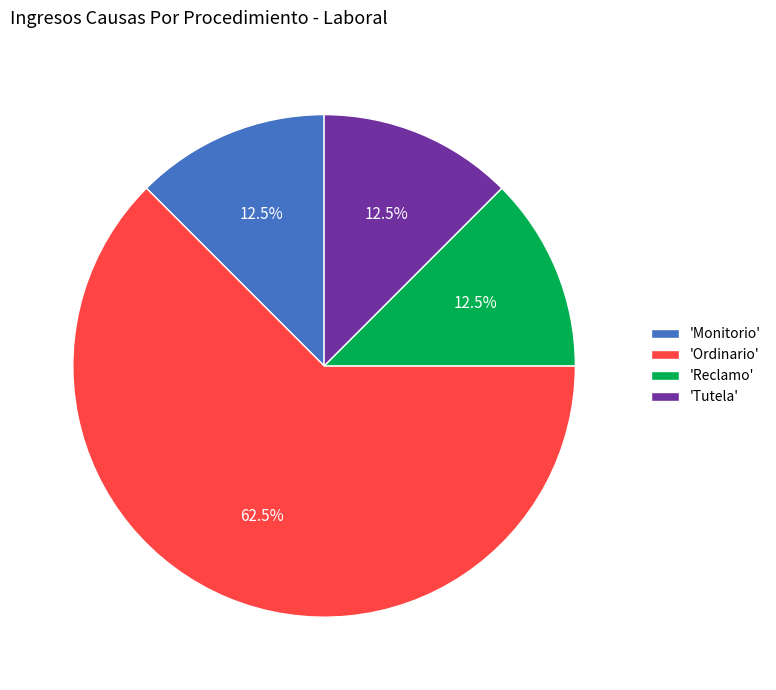

Between 'Tutela' and 'Ordinario', which is larger?

'Ordinario'